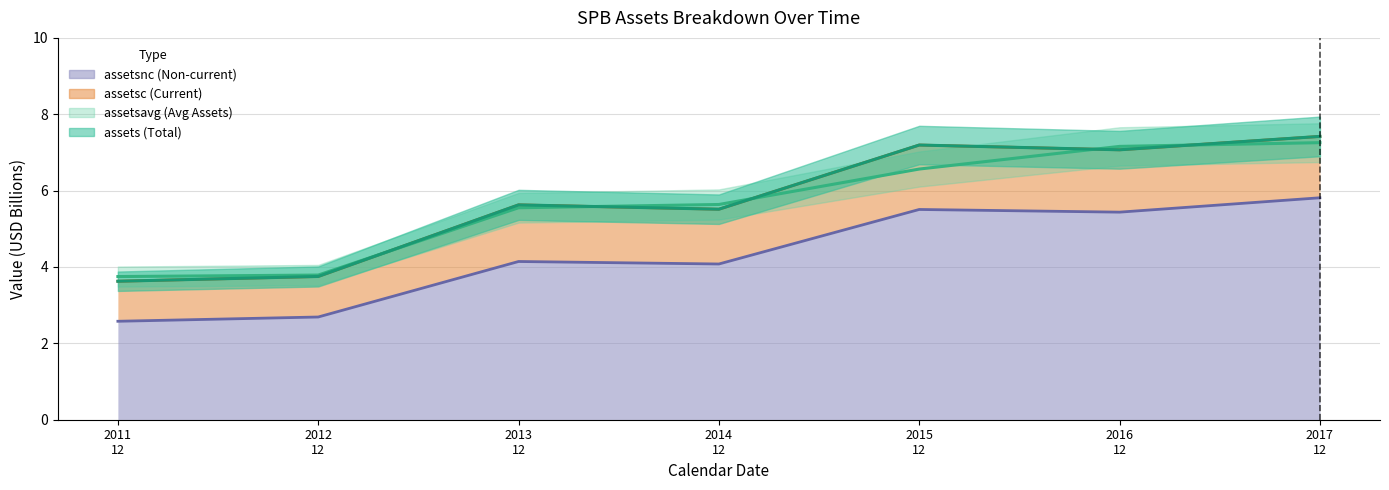

At which label does assetsavg reach its minimum?

2011 12